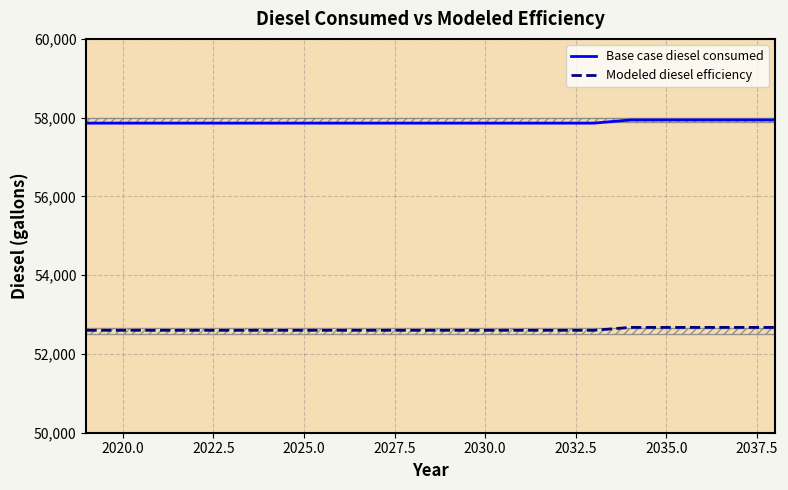

True or false: Modeled diesel efficiency and Base case diesel consumed intersect in this chart.

False